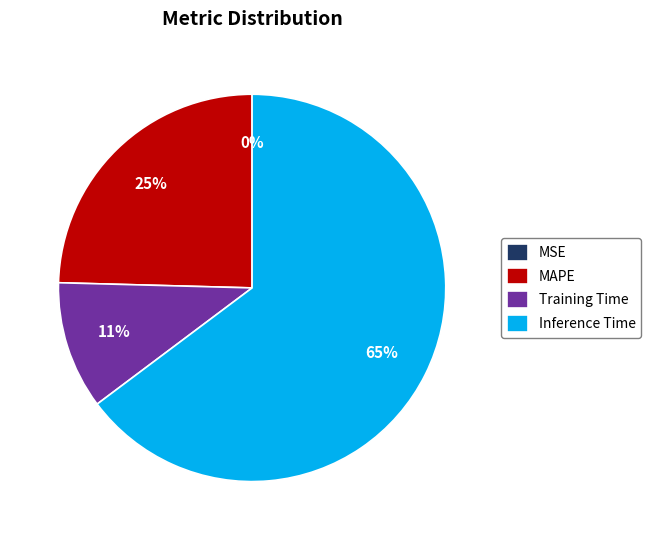

Do Training Time and MAPE together represent more than half of the pie?

No